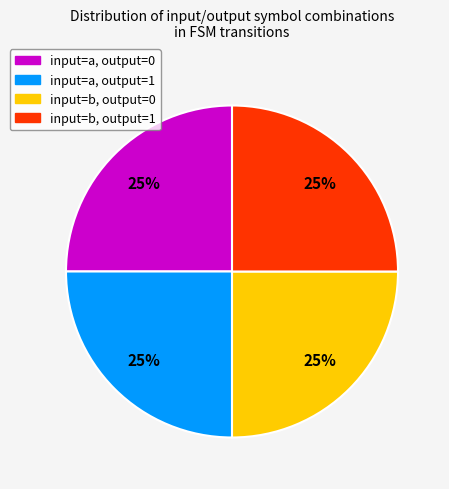

To the nearest percent, what is the average slice percentage?

25%